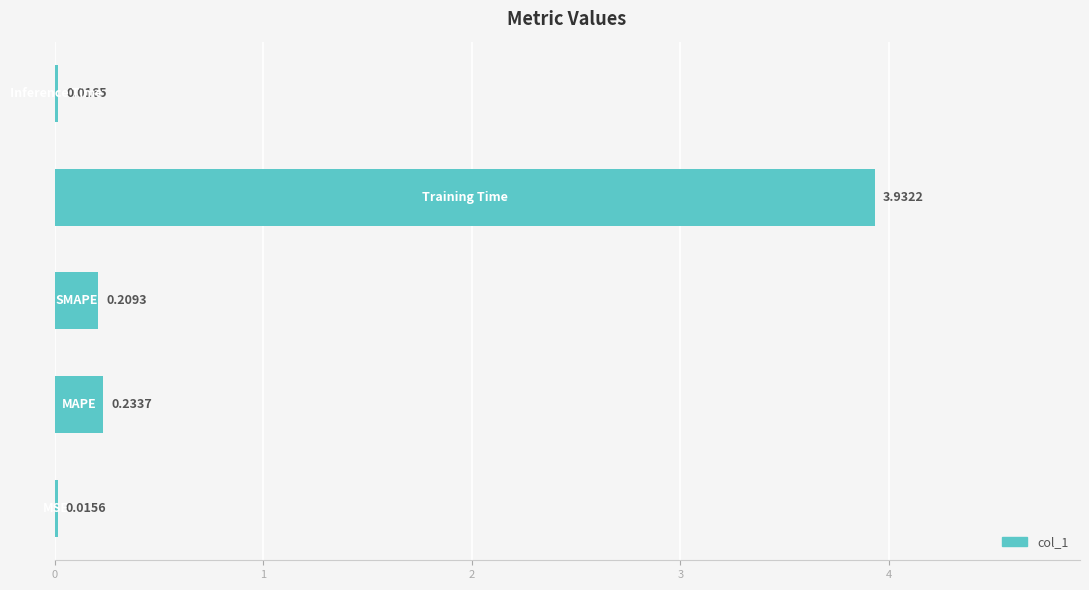

What is the sum of all values?

4.4